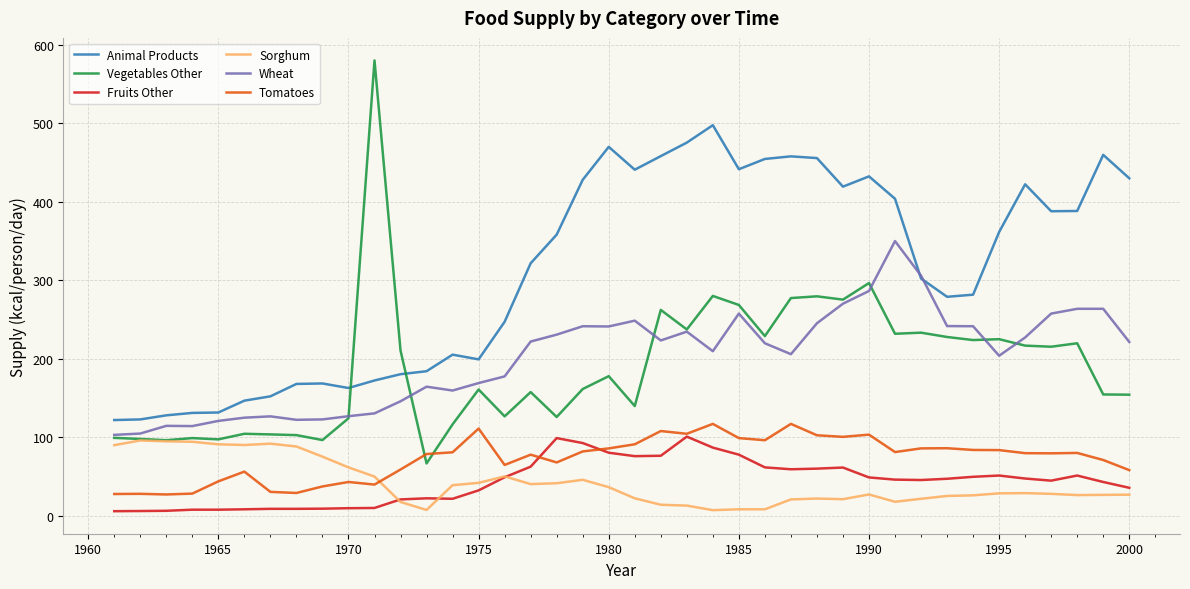

Which series has the largest total across all categories?

Animal Products